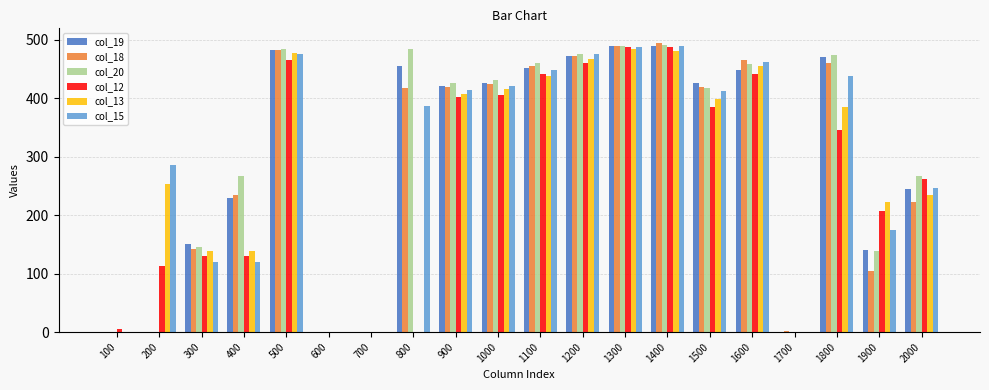

Which series changed the most between 500 and 1900?

col_18